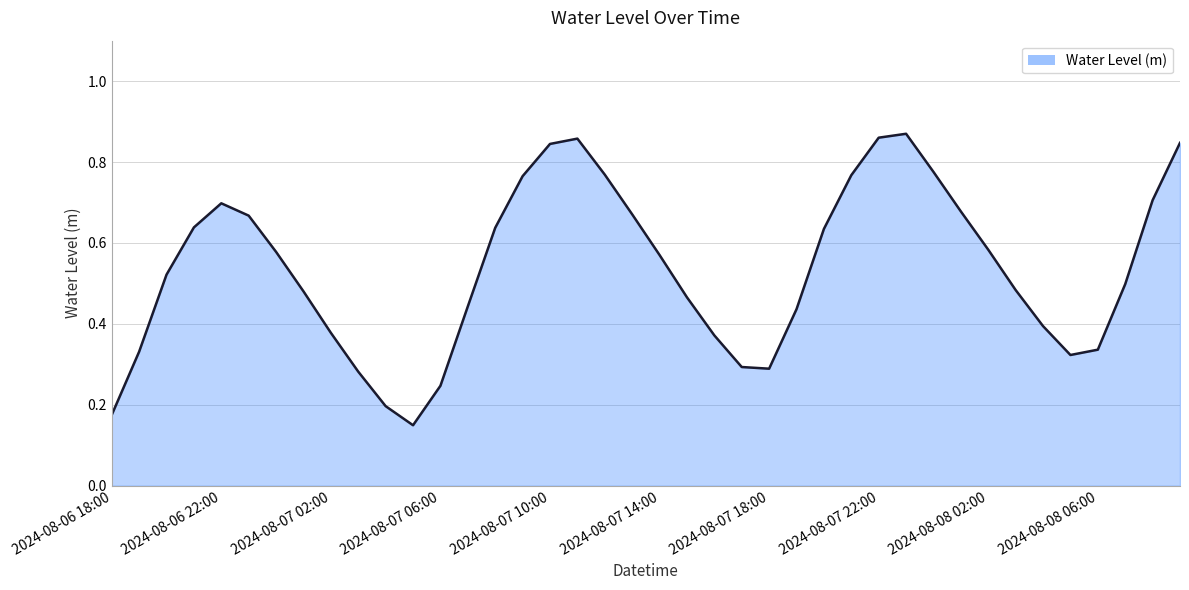

Is this an area chart (filled region under the line)?

Yes